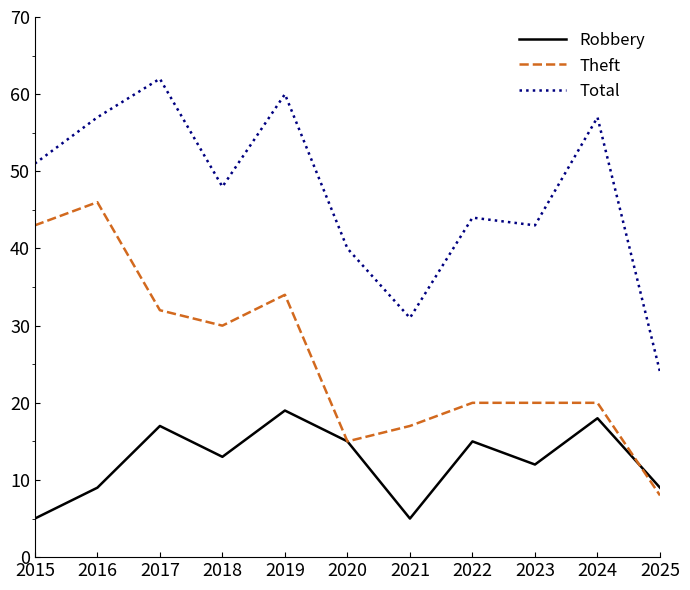

At 2021, list the series in order from smallest to largest.

Robbery, Theft, Total